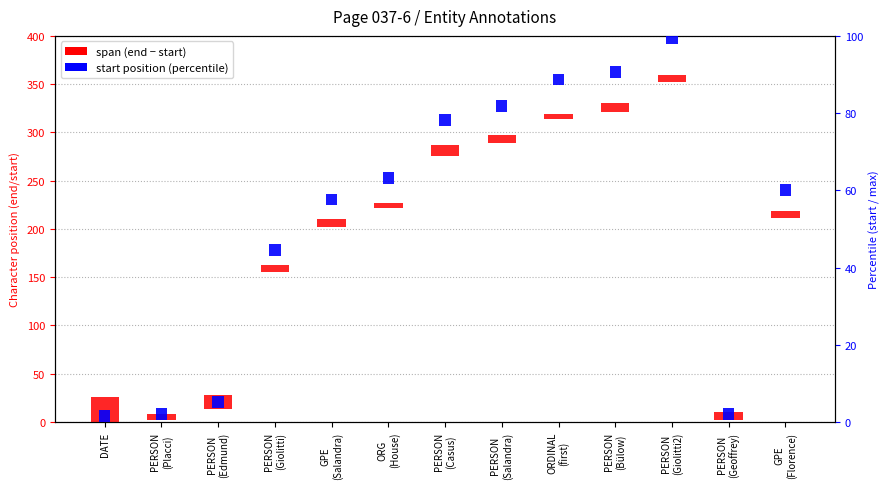

What is the sum of all end - start (span) values?

125